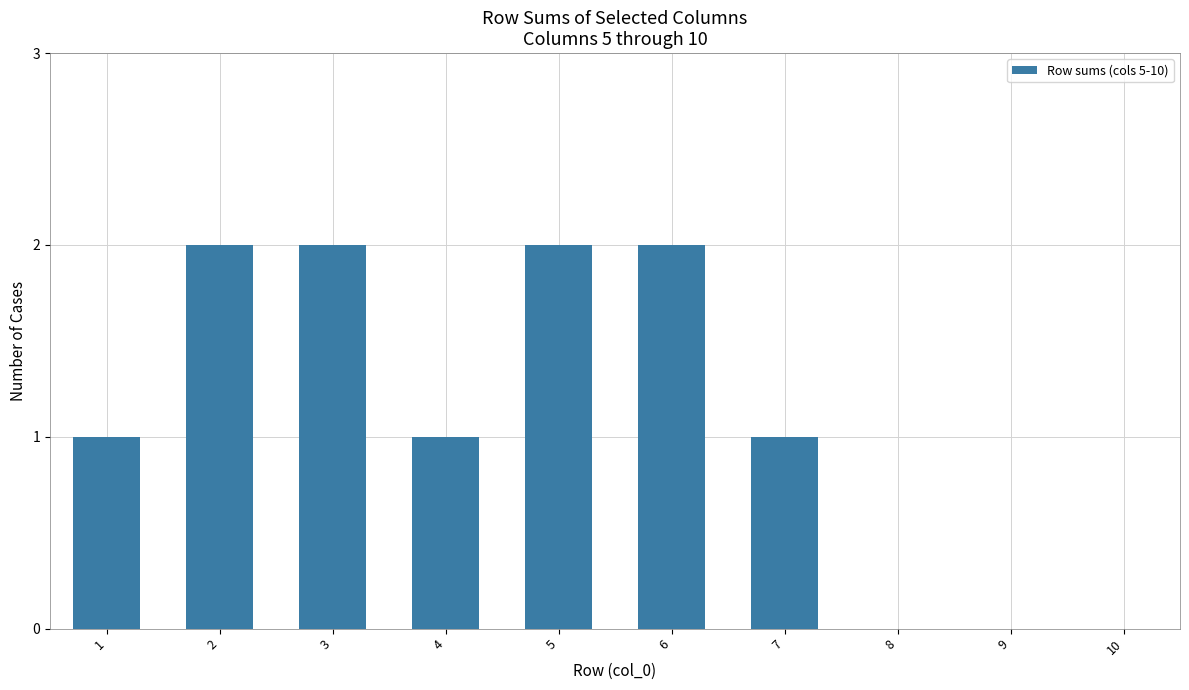

Is it true that the value at 5 is 2?

True